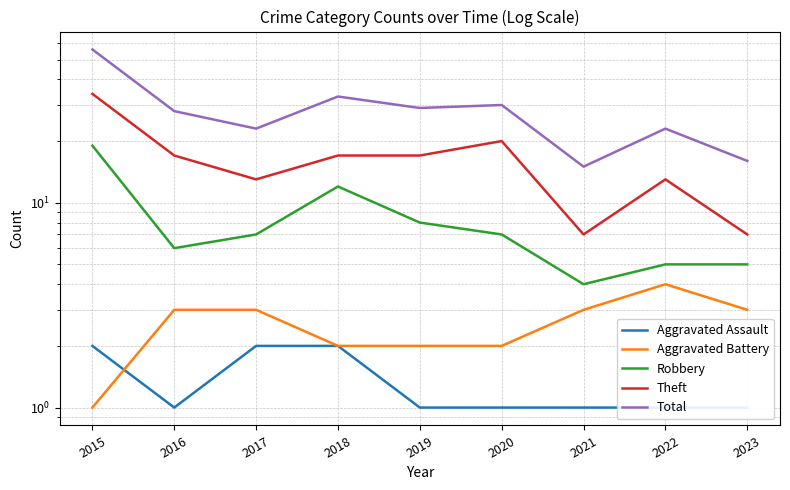

True or false: Robbery has more than 0 points higher than both neighbors.

True